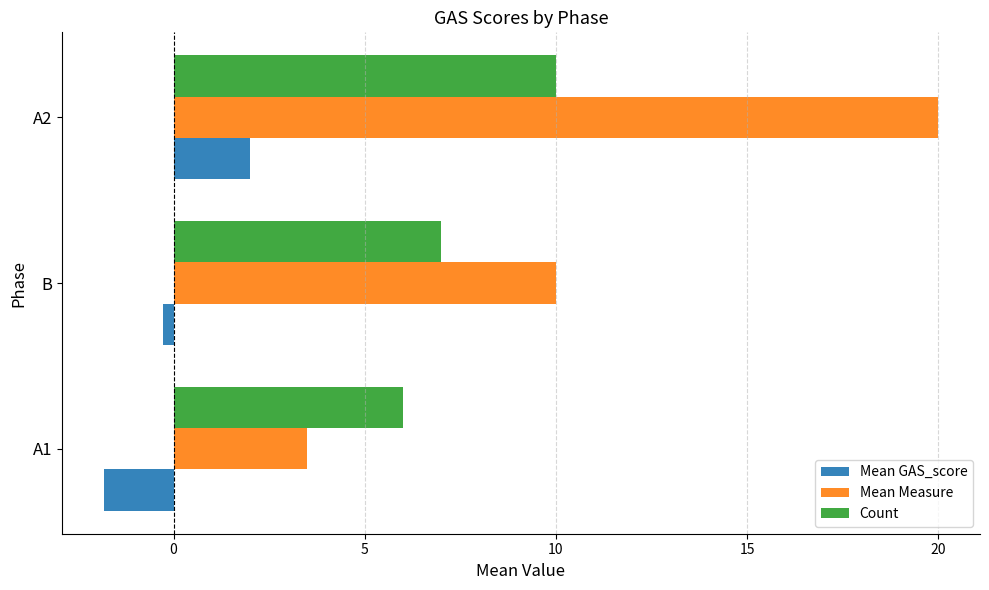

Where is Count nearest to the value 8?

B